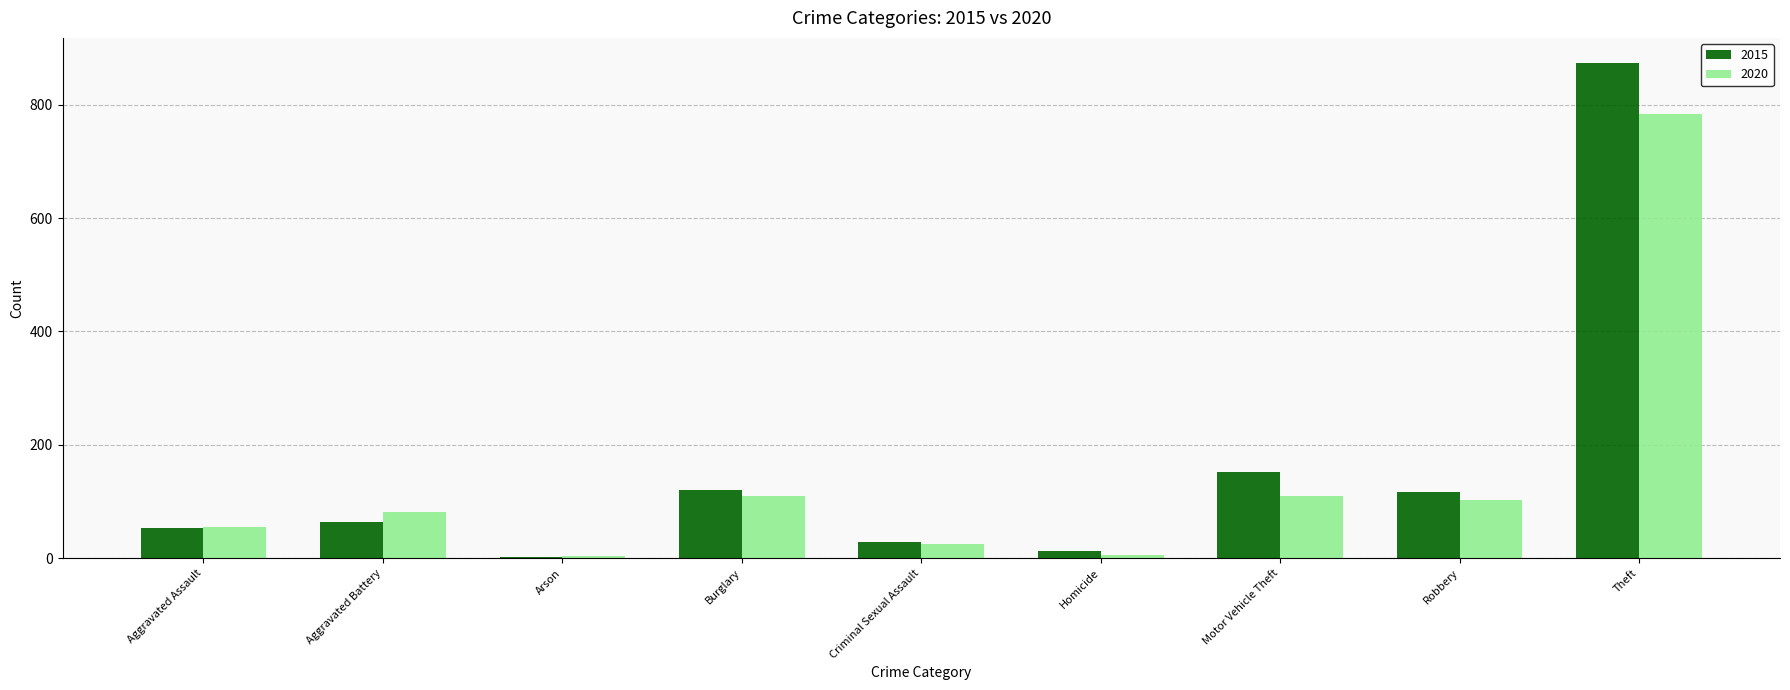

Is the value of 2020 at Burglary greater than the value of 2015 at Criminal Sexual Assault?

Yes